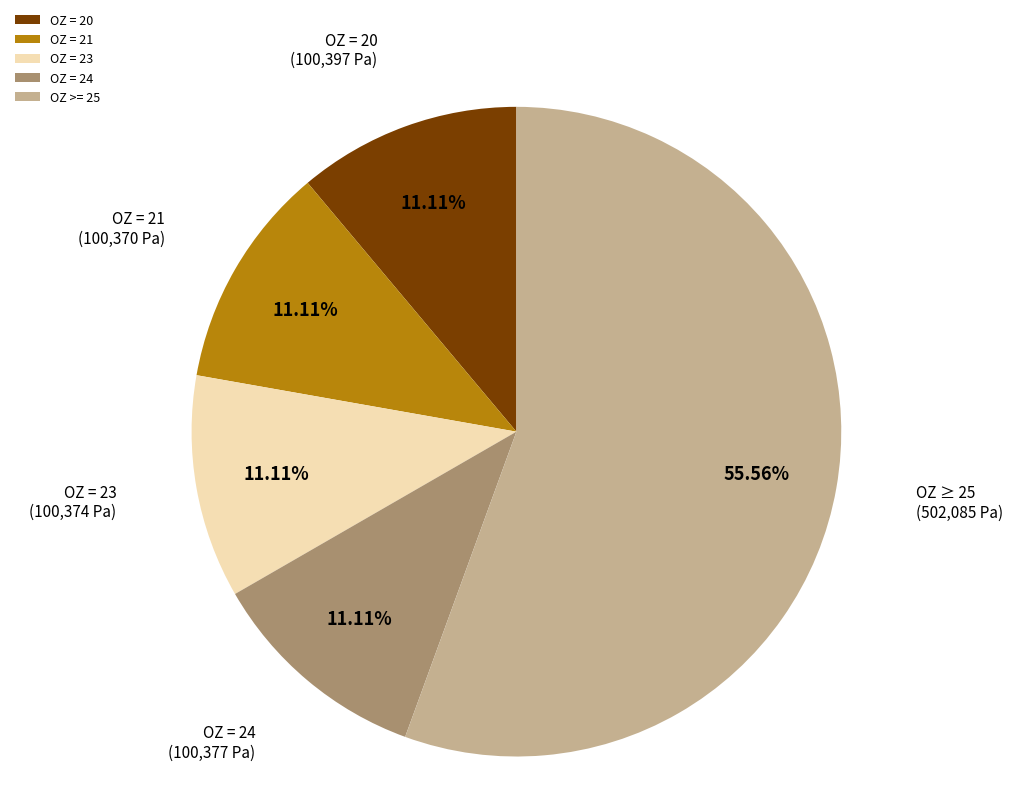

Approximately how many times larger is the value at OZ = 23 compared to OZ = 24?

1.0